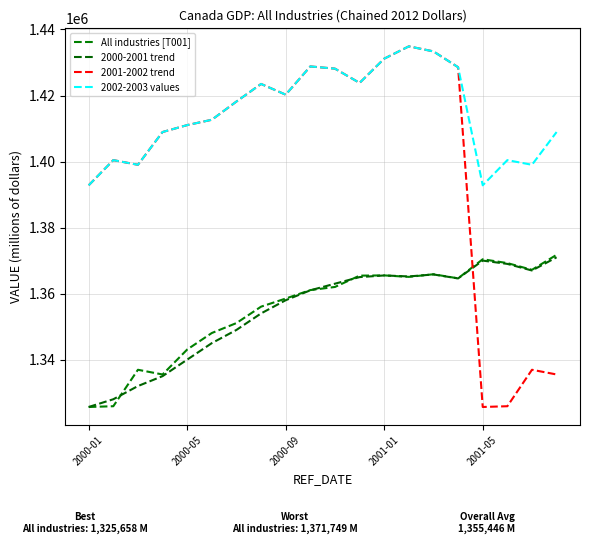

What is the difference between the second highest and minimum values in the All industries [T001] series?

44749